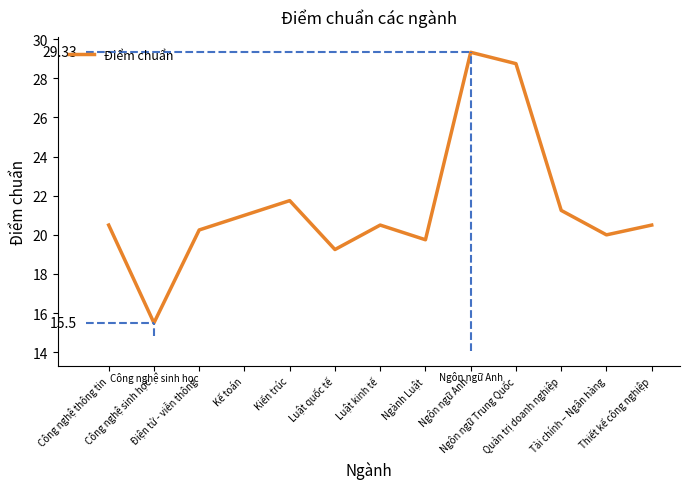

The chart shows a value of 7.0 at Tài chính – Ngân hàng. True or false?

False